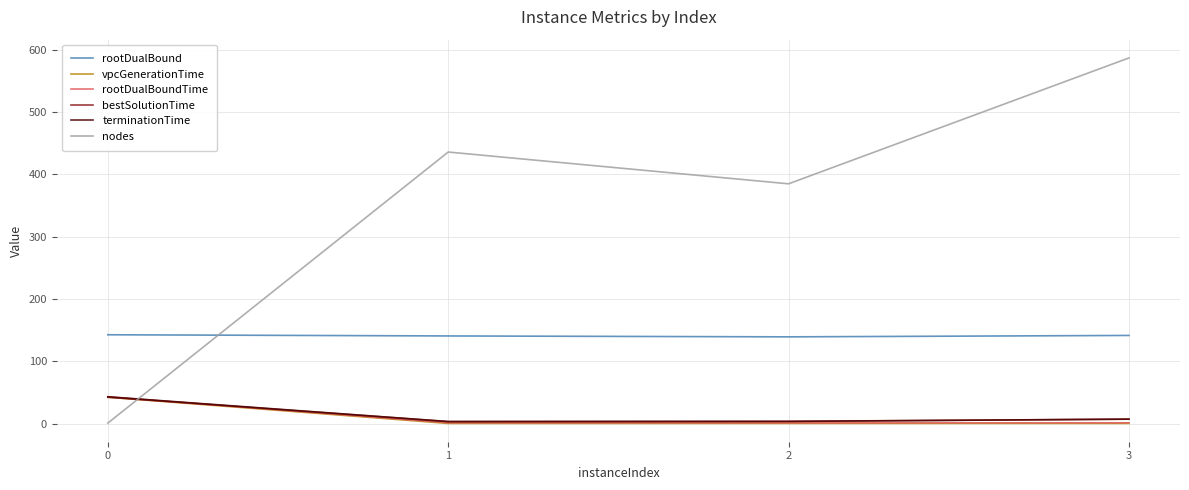

What is the minimum value for rootDualBound?

139.4